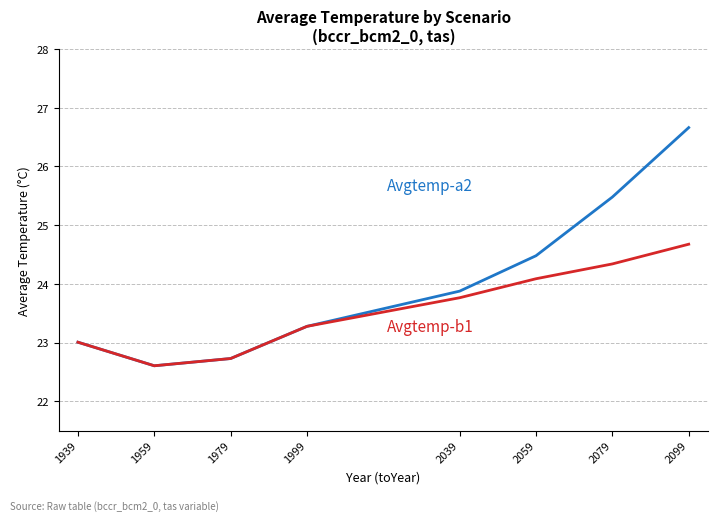

Count the number of data series in this chart.

2